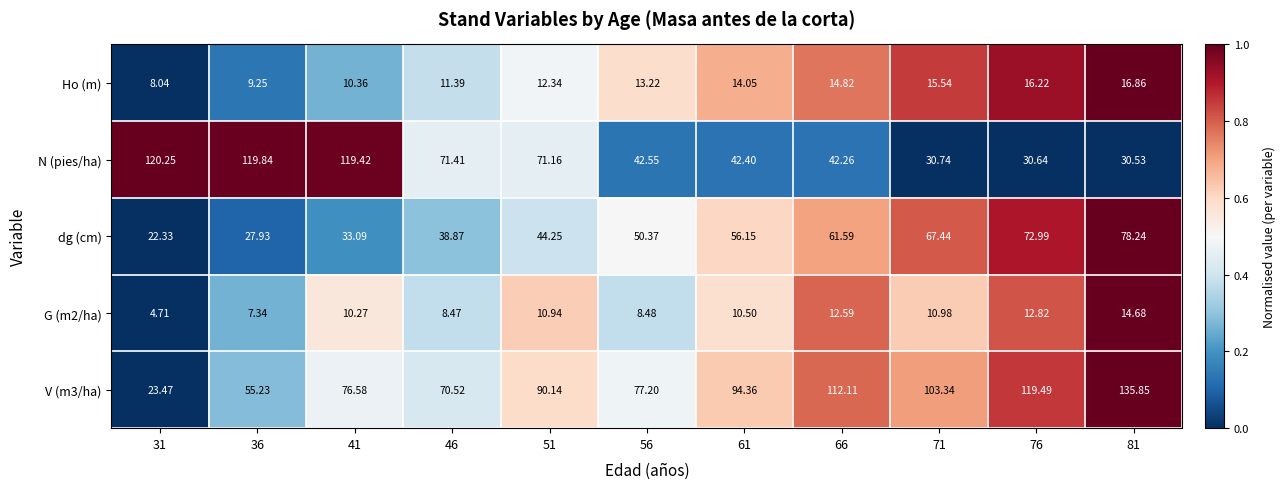

Between 36 and 76, which series saw the biggest shift?

N (pies/ha)